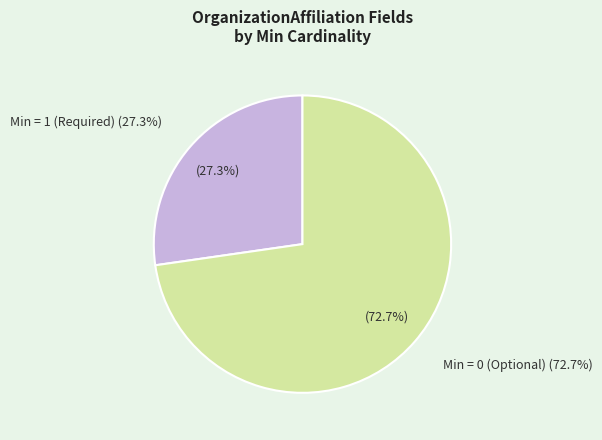

What portion of the pie excludes OrganizationAffiliation.language (Min=0)?

100.0%